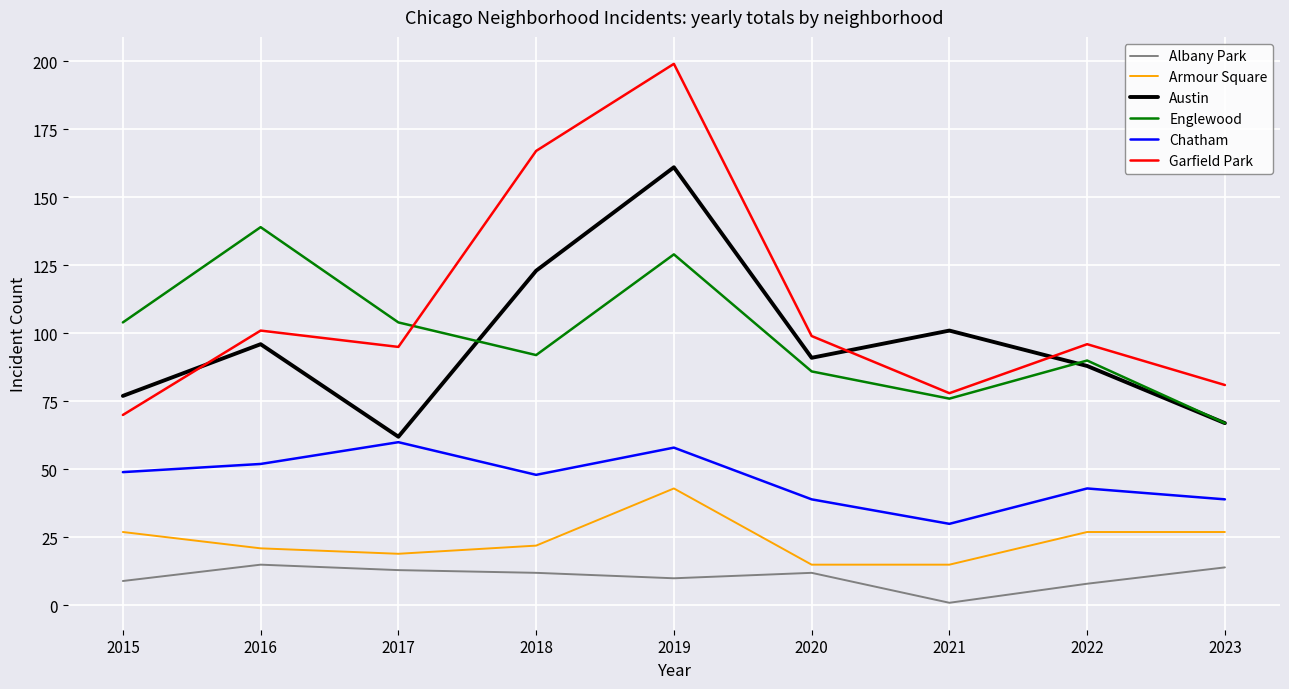

At 2016, list the series in order from largest to smallest.

Englewood, Garfield Park, Austin, Chatham, Armour Square, Albany Park